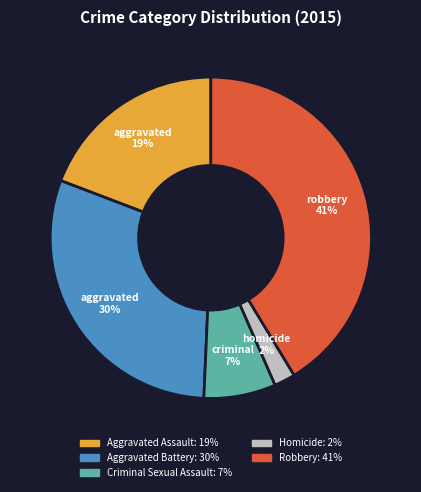

Between Aggravated Battery and Homicide, which is larger?

Aggravated Battery